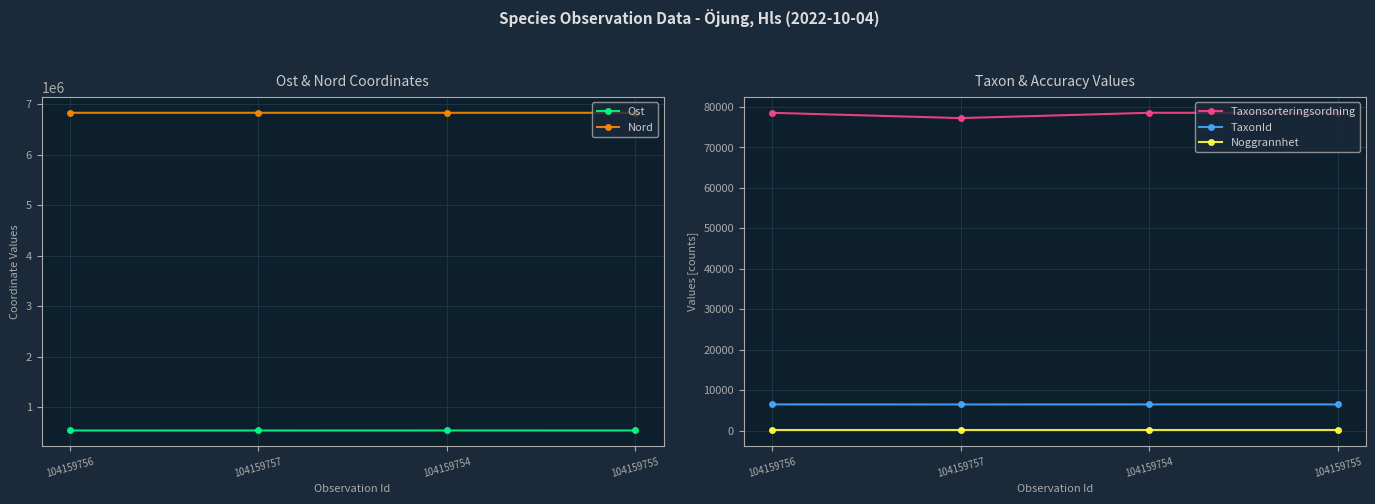

What is the label of the 1st point from the left?

104159756